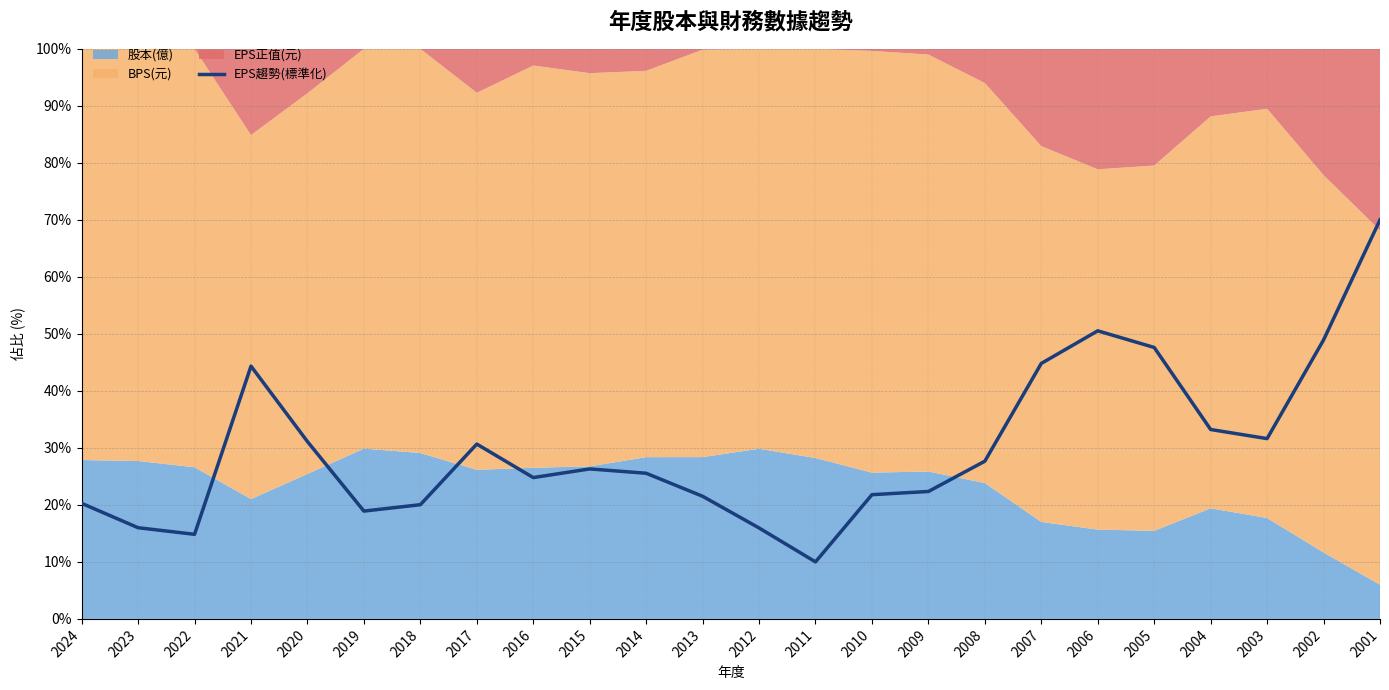

What is the value of the 5th point from the left?

31.1